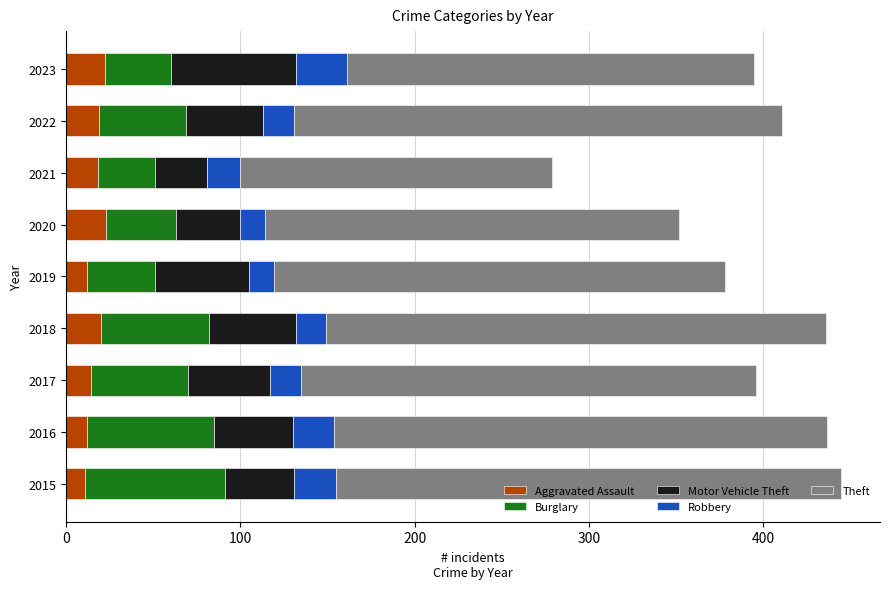

The value of Aggravated Assault at 2018 is 20. True or false?

True